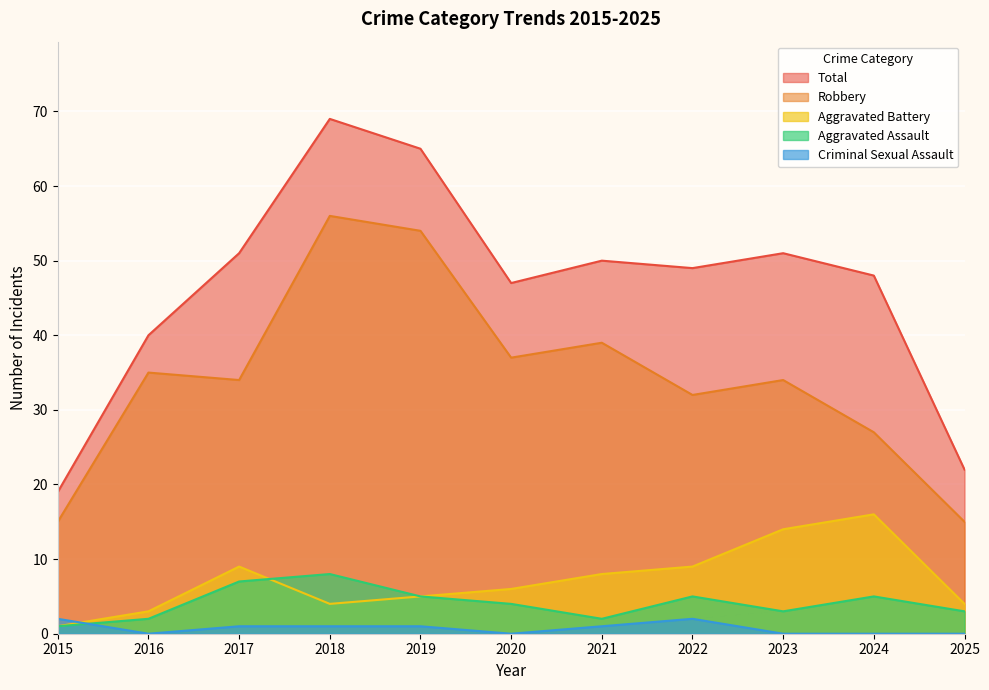

What is the average value of the Criminal Sexual Assault series?

1